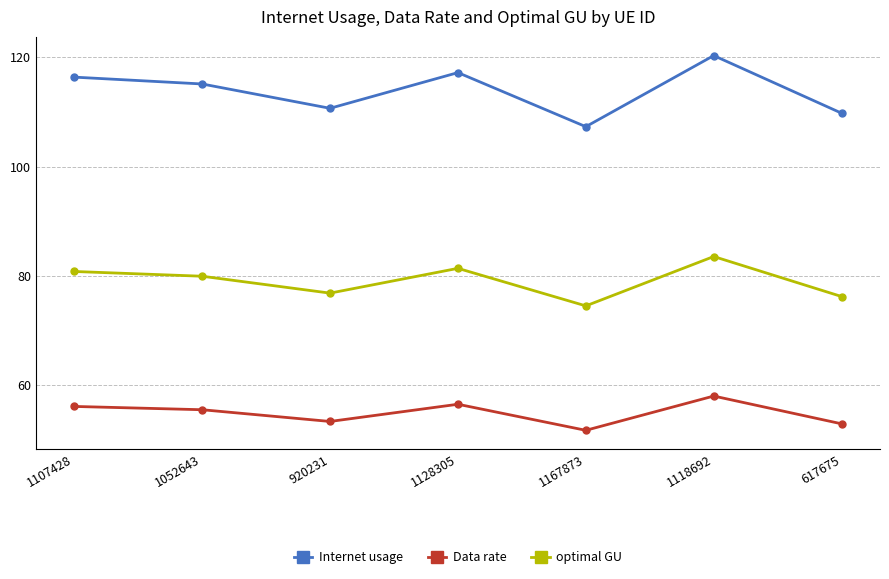

Reading left to right, extract all data points from this chart.

Internet usage: 116.4	115.1	110.7	117.2	107.3	120.3	109.8
Data rate: 56.1	55.5	53.4	56.5	51.7	58.0	52.9
optimal GU: 80.8	79.9	76.8	81.4	74.5	83.5	76.2